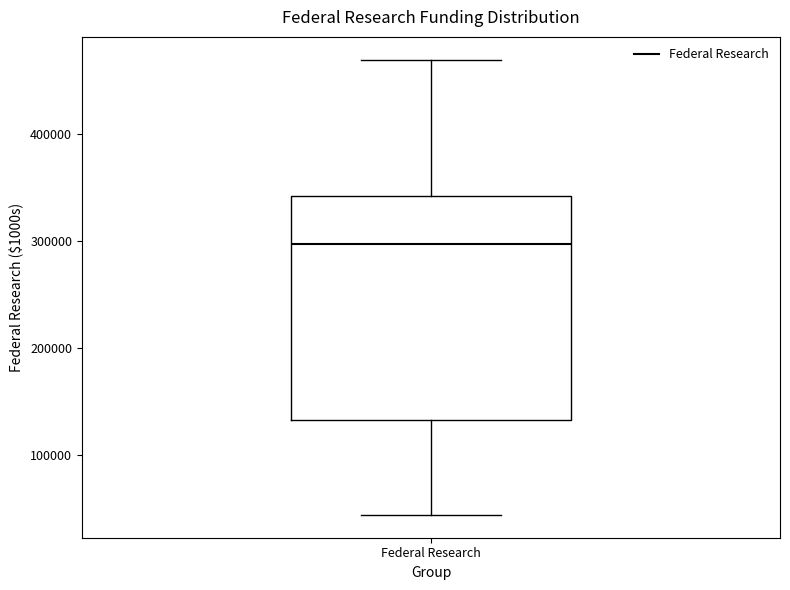

Read this box plot against the y-axis: the position of the median line, the range covered by the box, and the ends of both whiskers. The values are not printed on the chart, so give them approximately, as read against the axis.

median 300000, box 130000 to 340000, whiskers 40000 to 470000